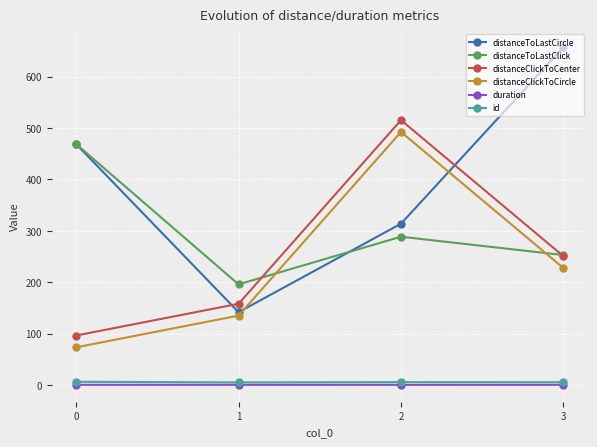

What are all the series names shown in the legend?

distanceToLastCircle, distanceToLastClick, distanceClickToCenter, distanceClickToCircle, duration, id